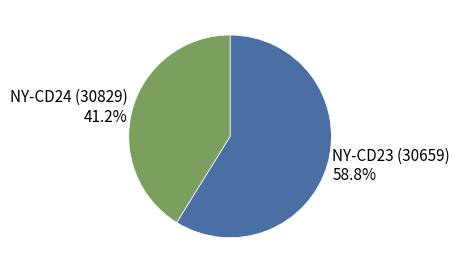

Is there any slice that represents more than half of the pie?

Yes